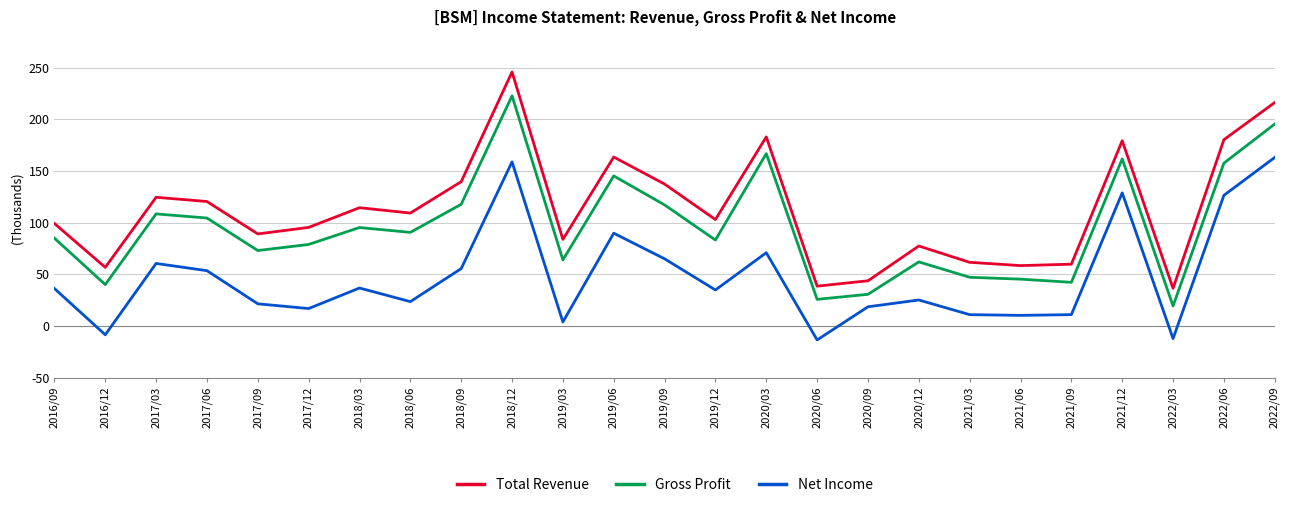

At which category does Gross Profit reach its first local valley?

2022/03